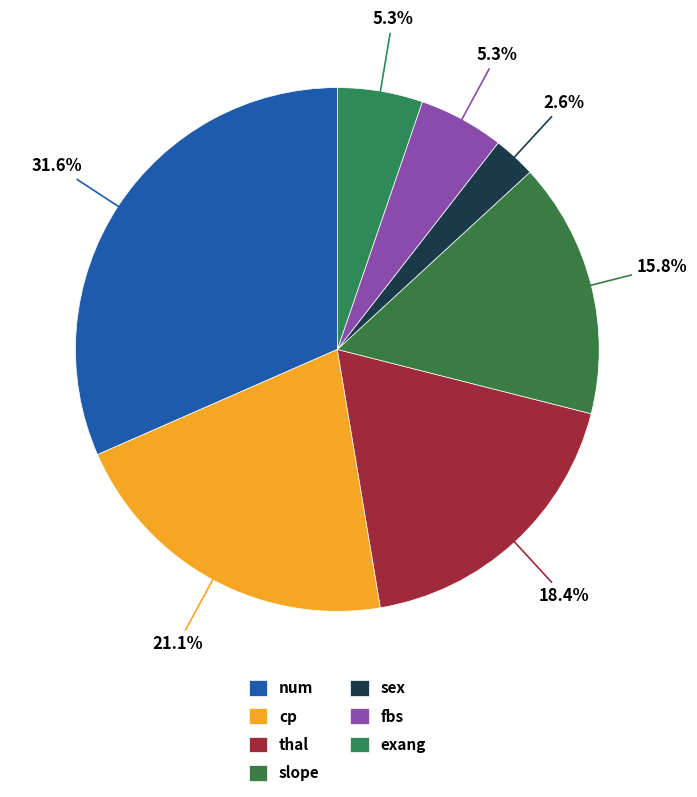

Between exang and thal, which is larger?

thal